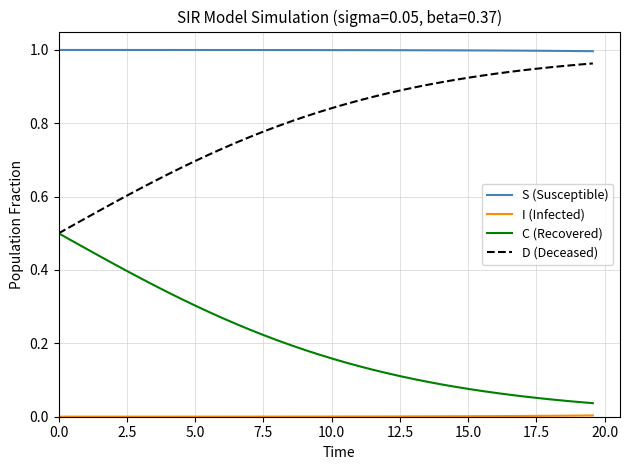

Which series has the largest total across all categories?

S (Susceptible)